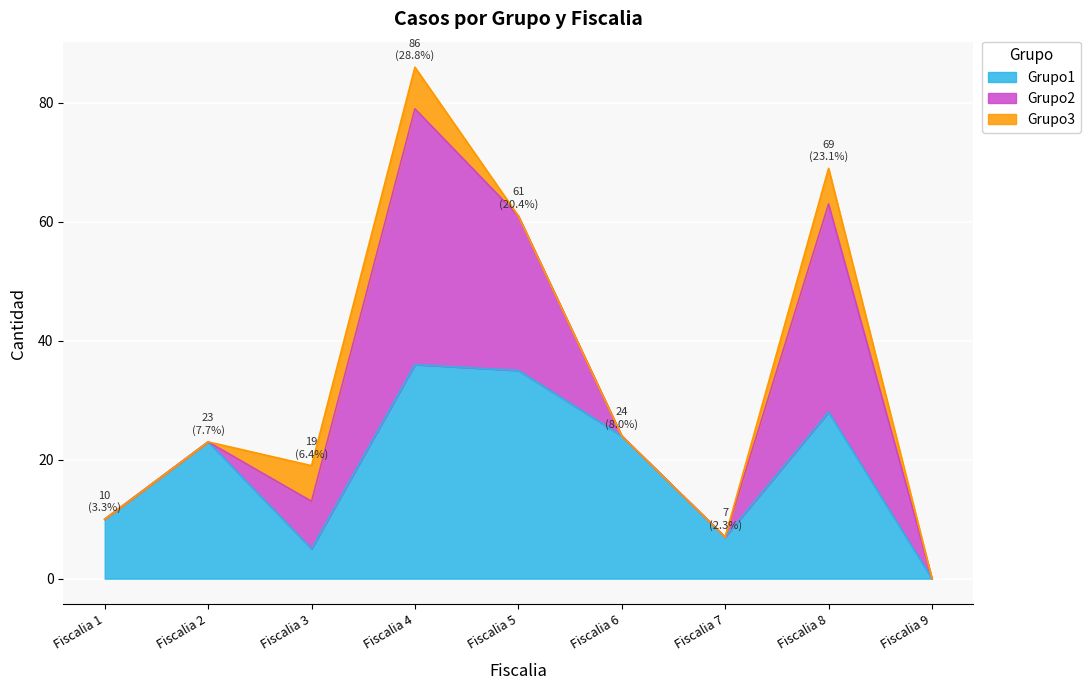

Does the chart display data point markers on the line(s)?

No